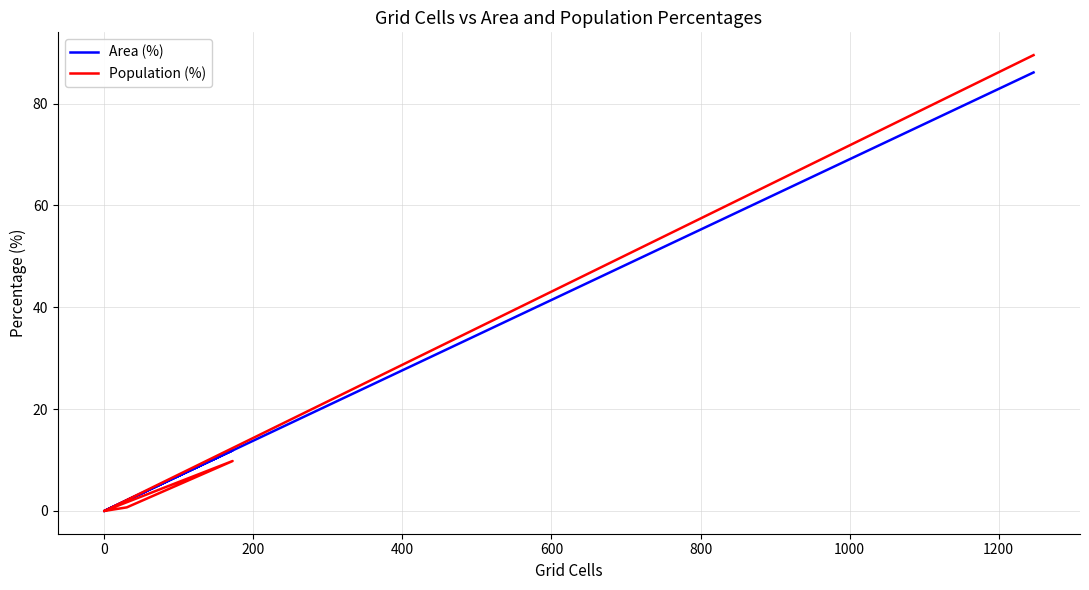

How many distinct data groups are displayed?

2